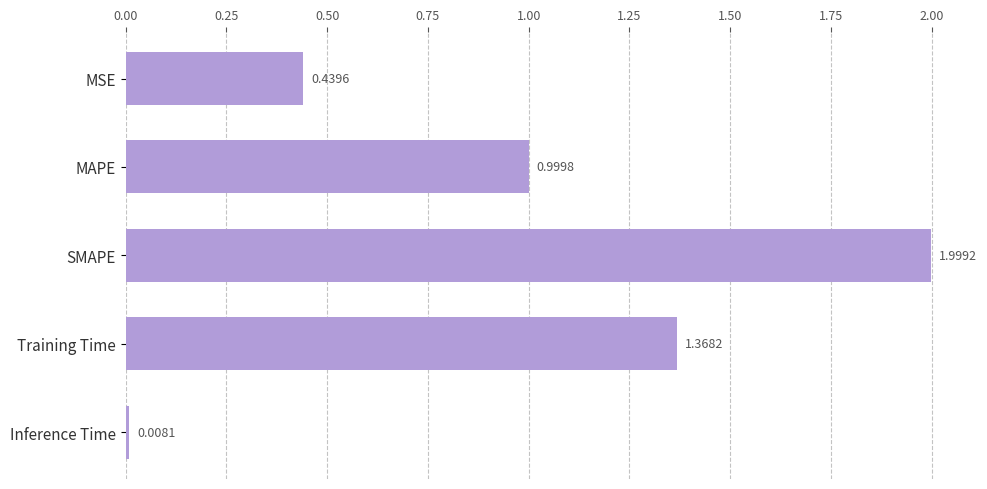

What is the label of the 4th bar from the top?

Training Time